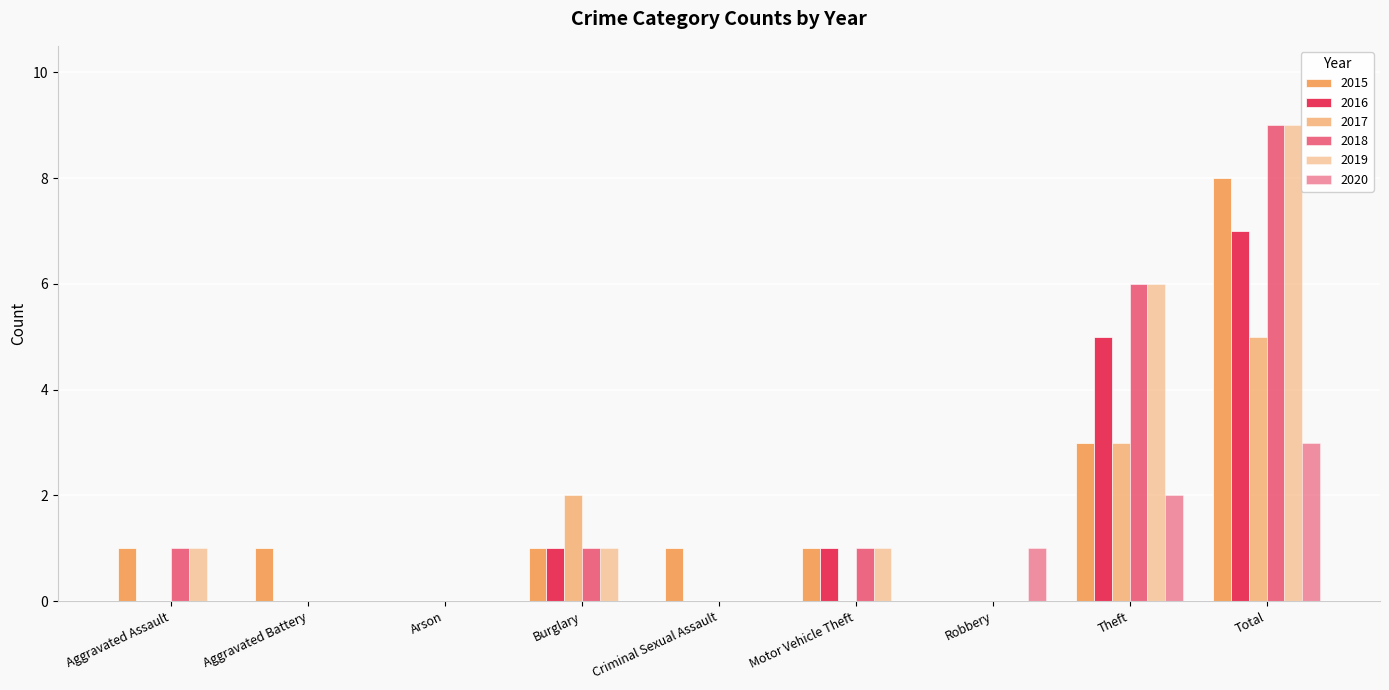

Are the bars grouped side by side (vs. stacked)?

Yes